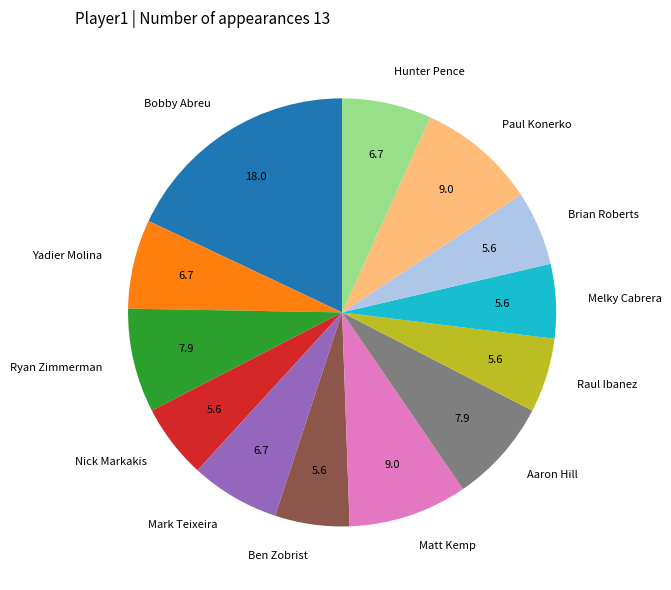

How many segments does this pie chart have?

13